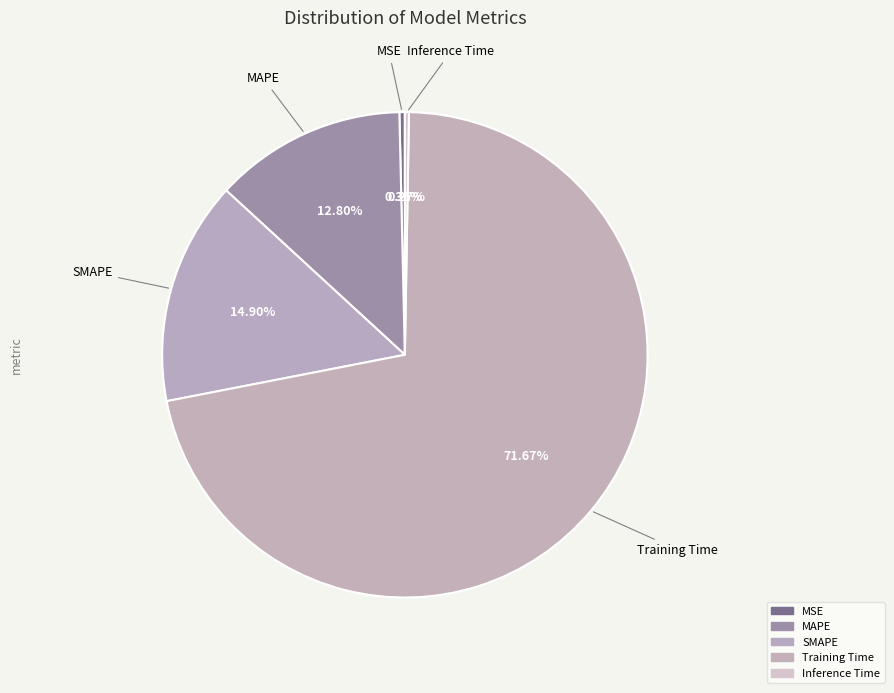

What portion of the pie excludes Training Time?

28.3%